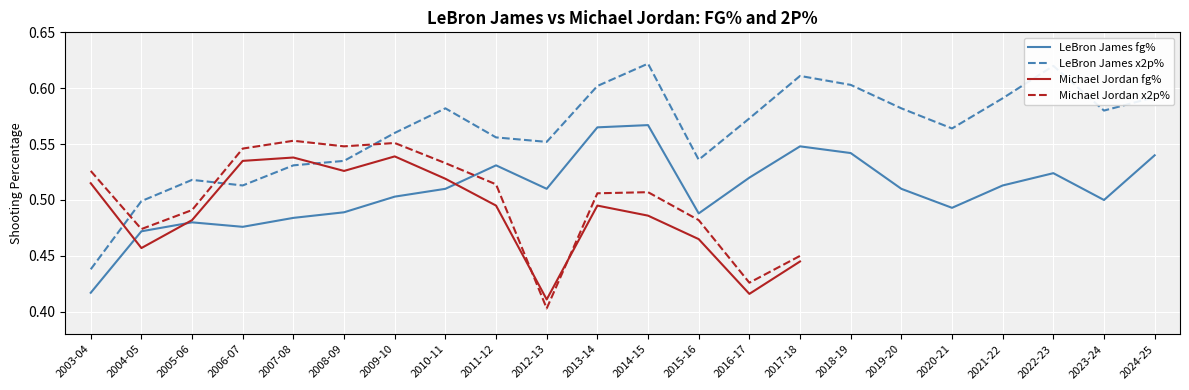

Where is Michael Jordan x2p% nearest to the value 0?

2012-13